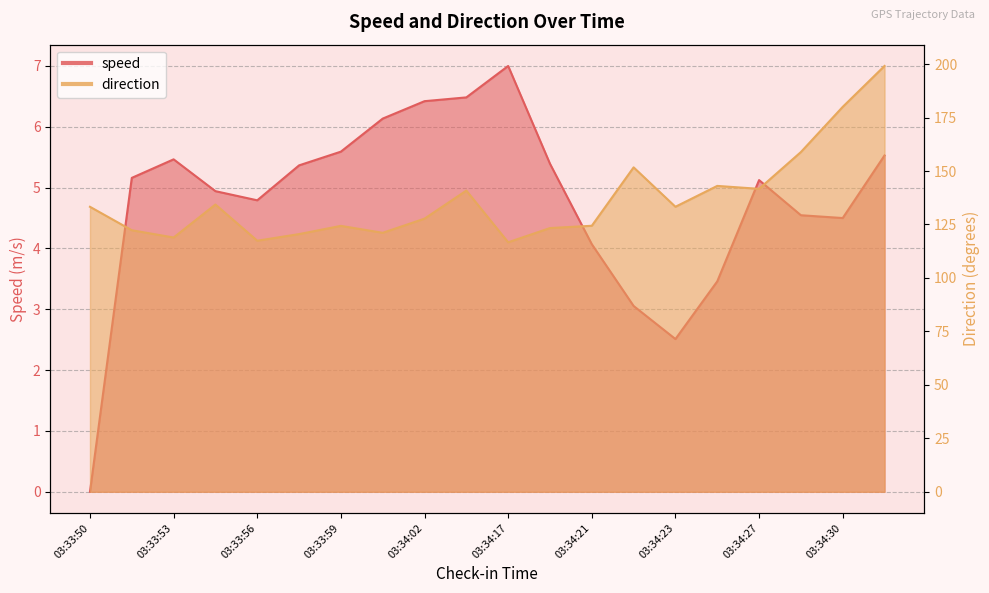

True or false: speed and direction intersect in this chart.

False